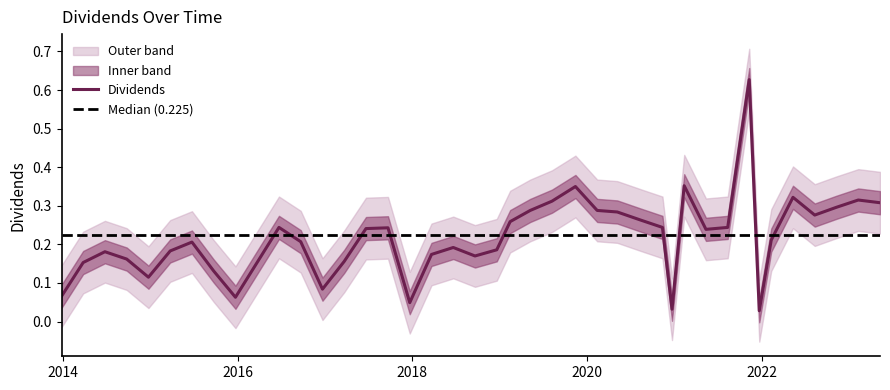

Rank the categories by value from lowest to highest.

2021-12-22, 2020-12-22, 2017-12-21, 2015-12-23, 2013-12-26, 2016-12-21, 2014-12-24, 2015-09-23, 2014-03-26, 2017-03-22, 2014-09-24, 2018-09-20, 2018-03-22, 2014-06-25, 2015-03-25, 2018-12-20, 2018-06-21, 2015-06-24, 2016-09-21, 2022-02-10, 2021-05-13, 2017-06-21, 2017-09-21, 2016-06-22, 2020-11-12, 2021-08-12, 2019-02-14, 2020-08-13, 2022-08-11, 2020-05-07, 2019-05-09, 2020-02-13, 2022-11-09, 2023-05-11, 2019-08-08, 2023-02-09, 2022-05-12, 2019-11-14, 2021-02-11, 2021-11-10